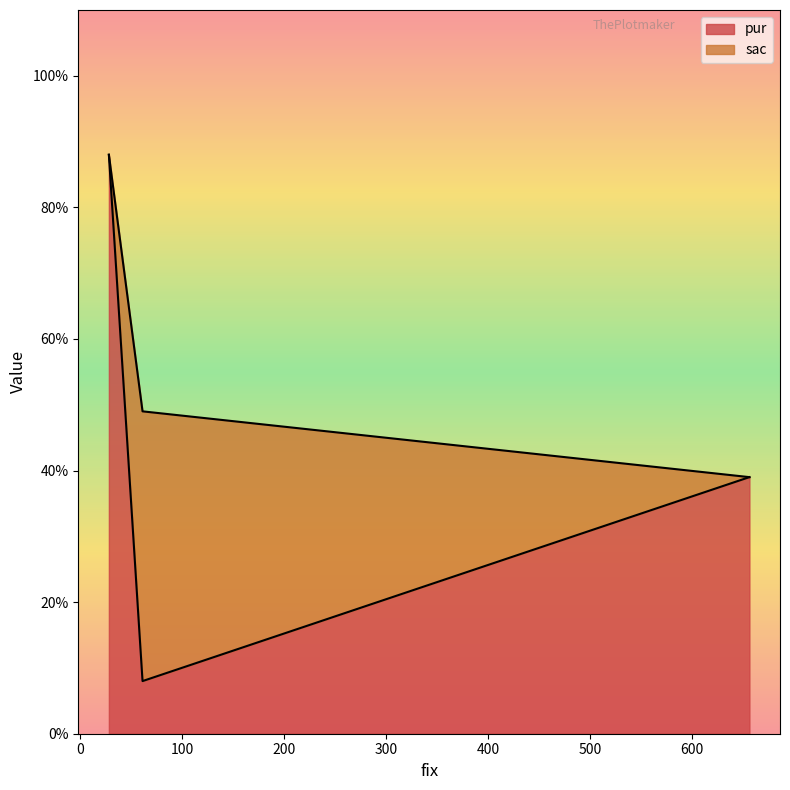

What is the sum of the pur values at 28 and 656?

127